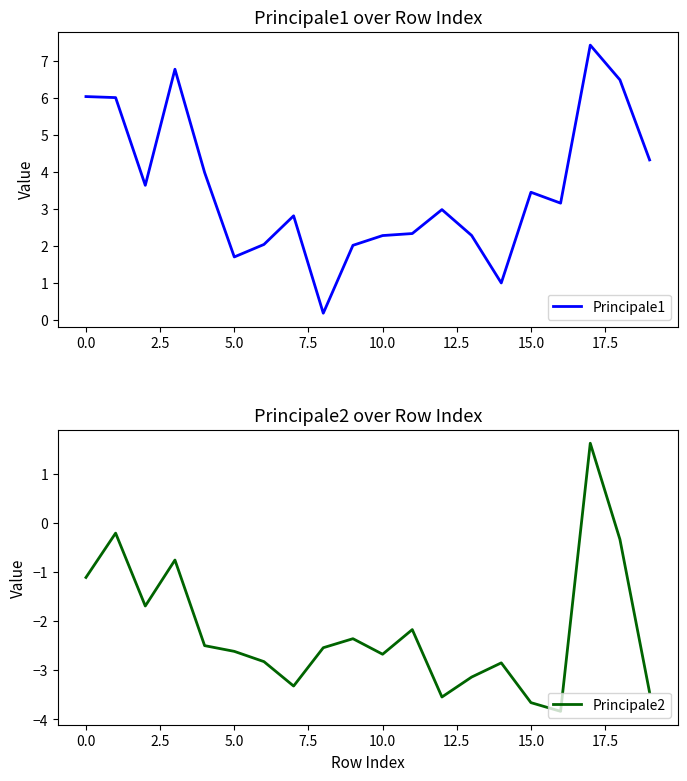

Is it true that Principale1 equals 8.7 at 0.0?

False